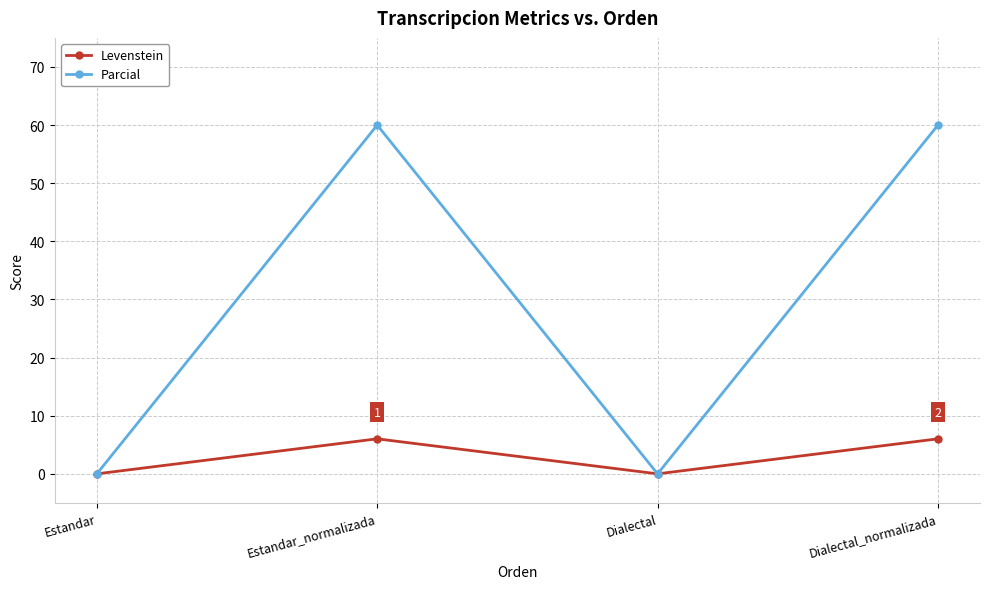

At which category does Parcial reach its first local valley?

Dialectal